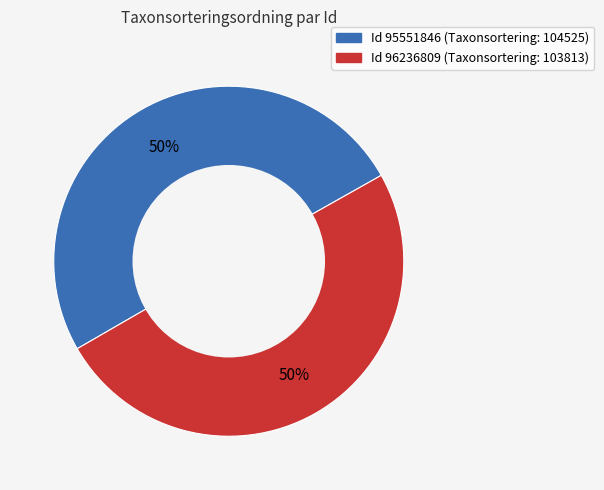

How many segments does this pie chart have?

2